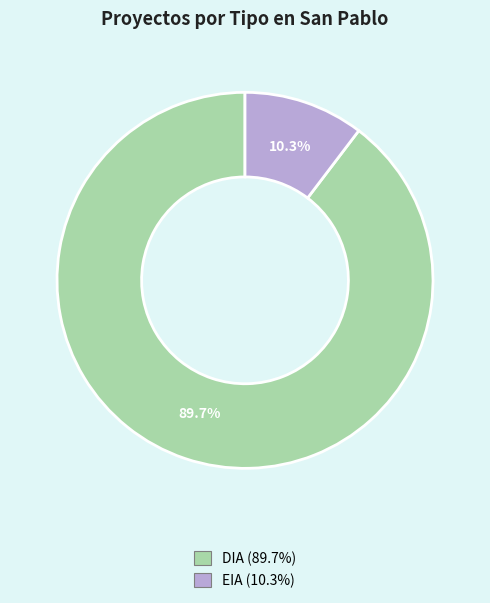

Is EIA the majority of the pie?

No